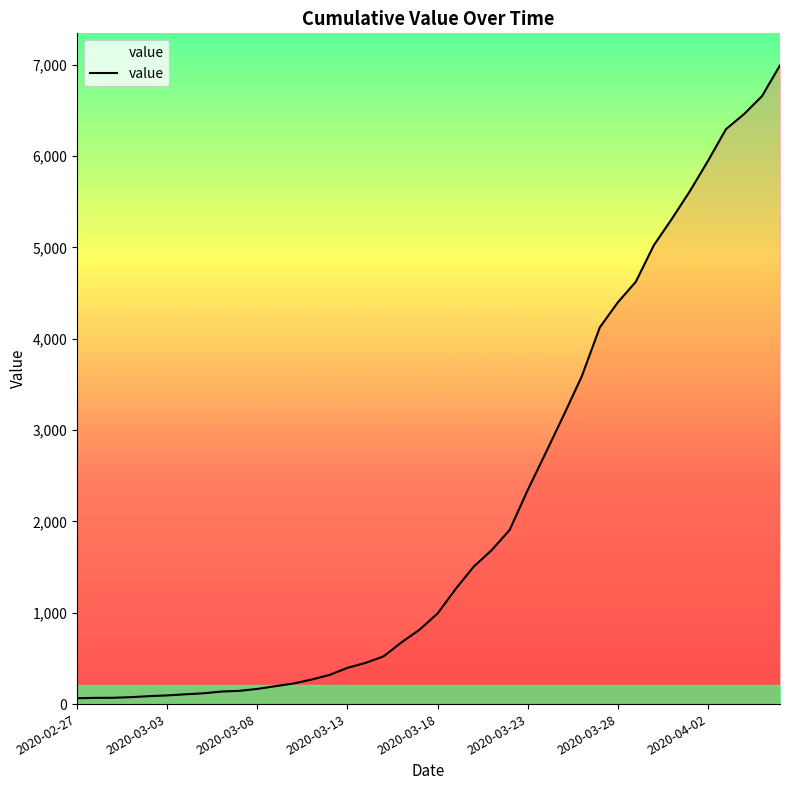

What is the greatest value displayed?

6994